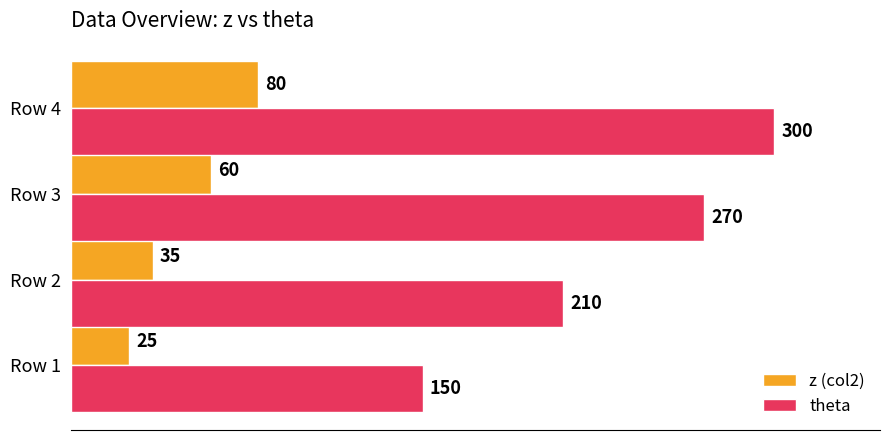

What is the spread (max minus min) of values at Row 3?

210